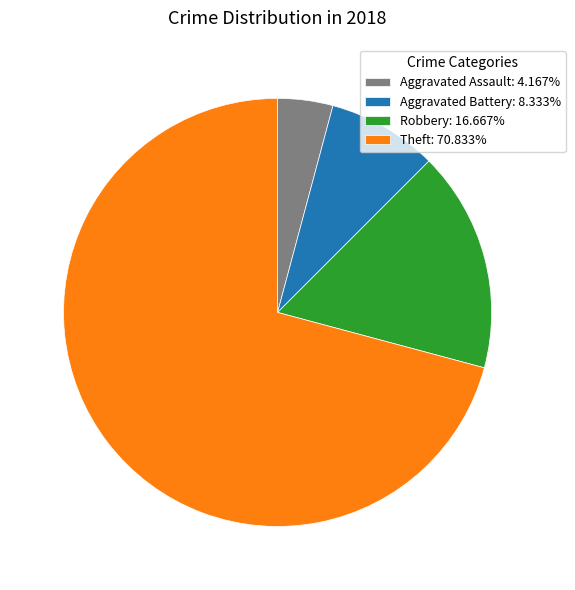

Does any single category account for the majority?

Yes